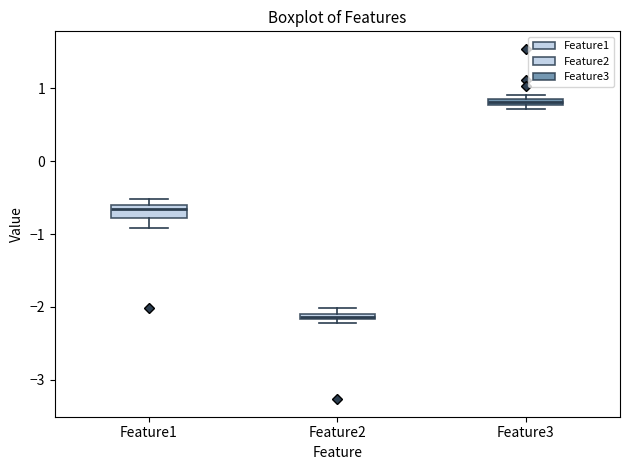

Which box's median line is the lowest?

Feature2